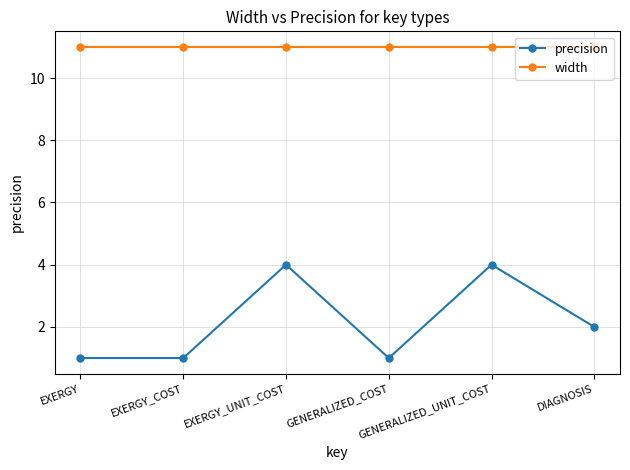

The value of width at EXERGY is 11. True or false?

True